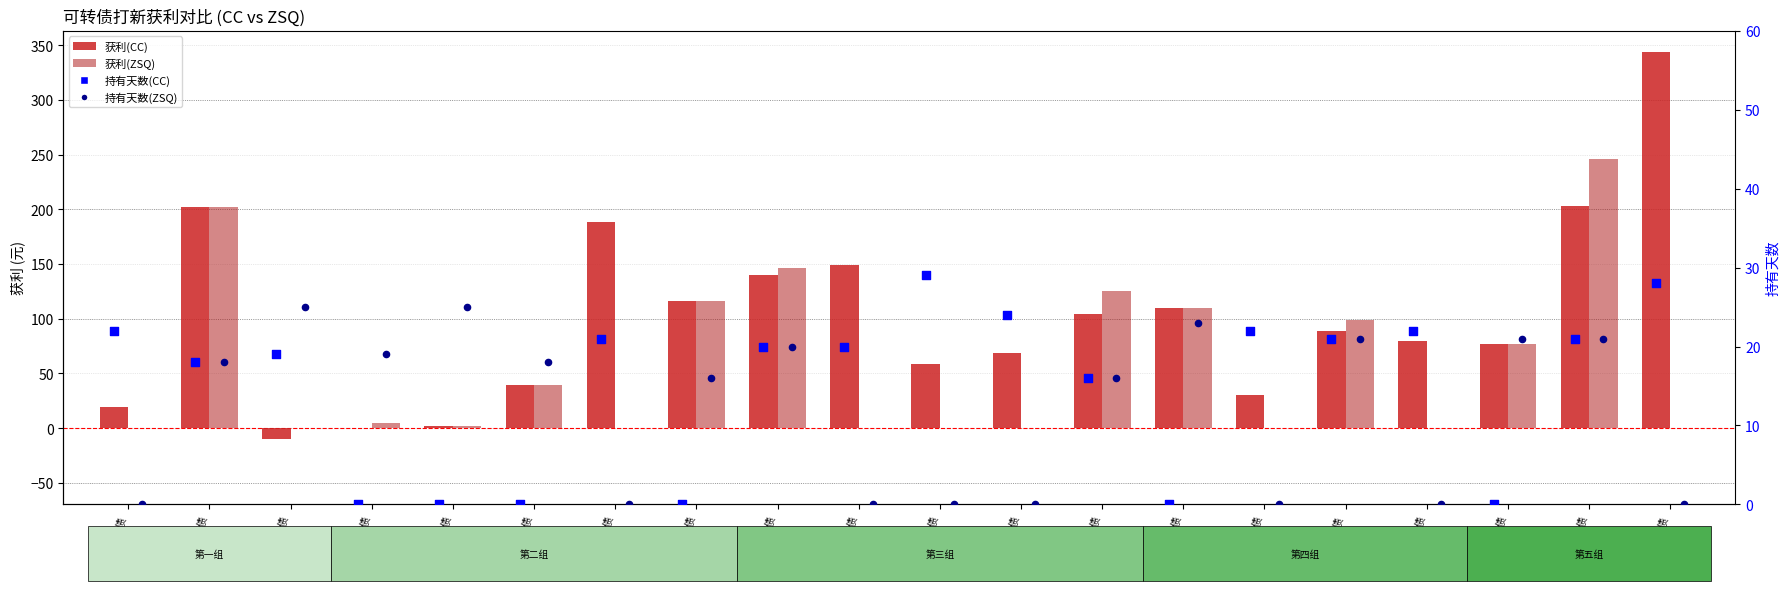

At which category is the sum across all series the highest?

烽火转债